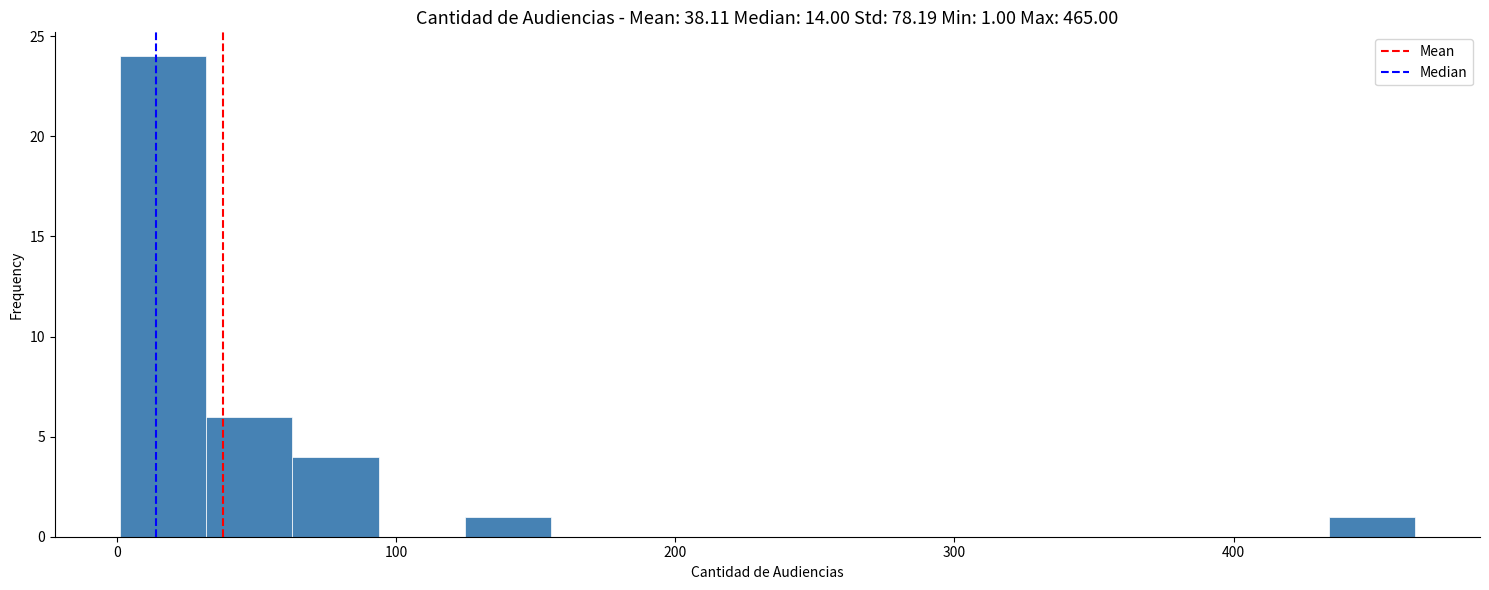

Read against the x-axis, roughly where is the centre of the tallest bar?

20